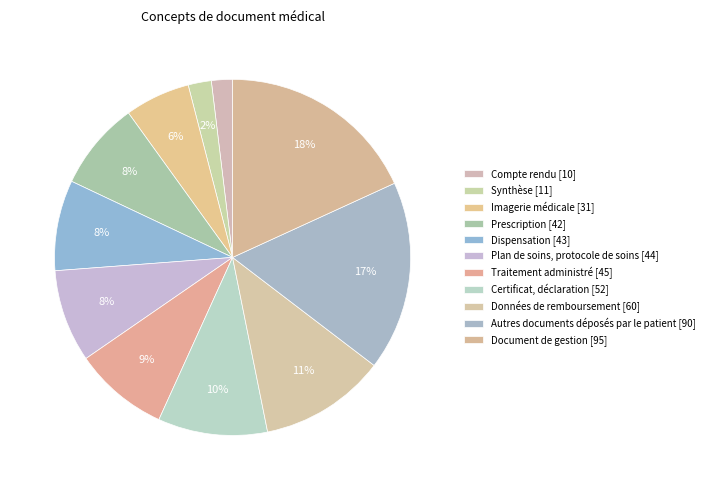

To the nearest percent, what is the difference between the Traitement administré and Certificat, déclaration slice percentages?

1%